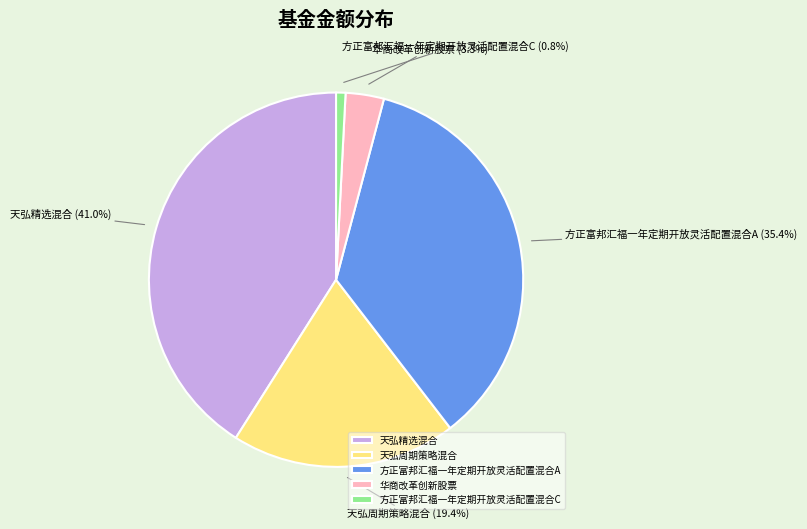

Rank the categories by value from lowest to highest.

方正富邦汇福一年定期开放灵活配置混合C, 华商改革创新股票, 天弘周期策略混合, 方正富邦汇福一年定期开放灵活配置混合A, 天弘精选混合